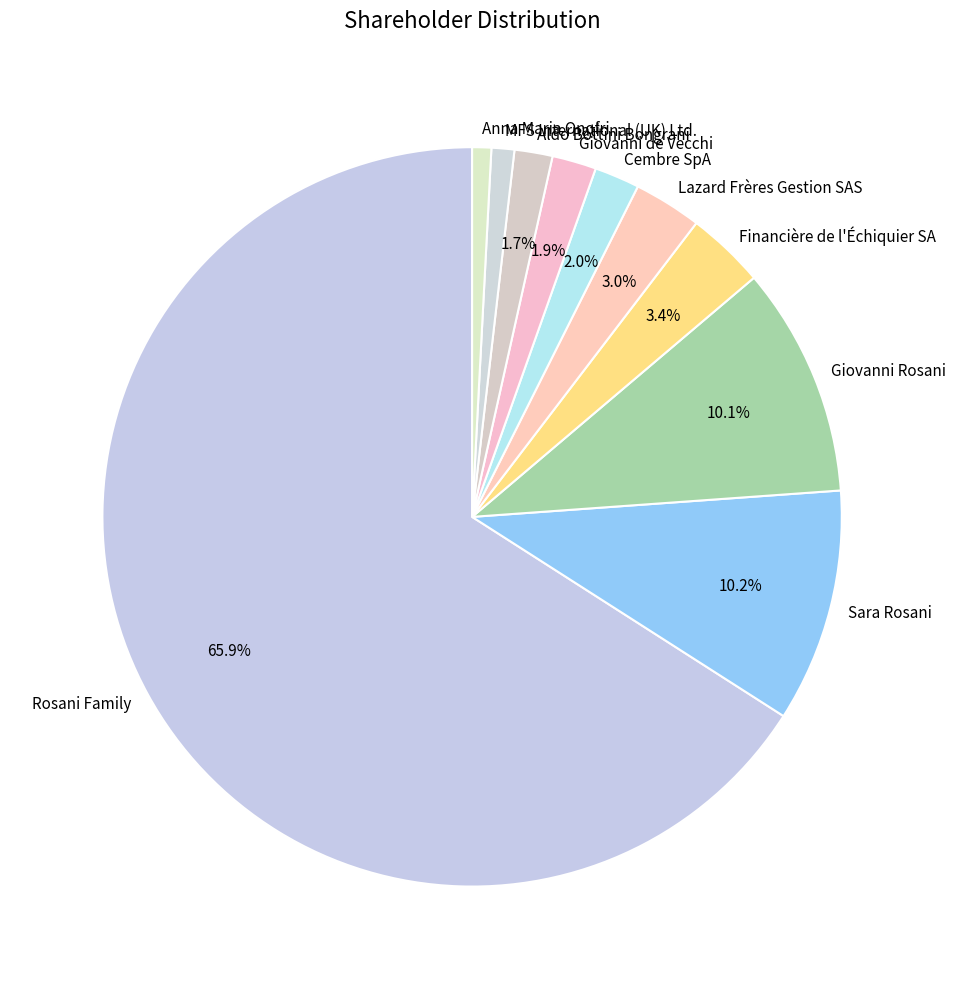

To the nearest percent, what is the difference between the largest and smallest slice percentages?

65%